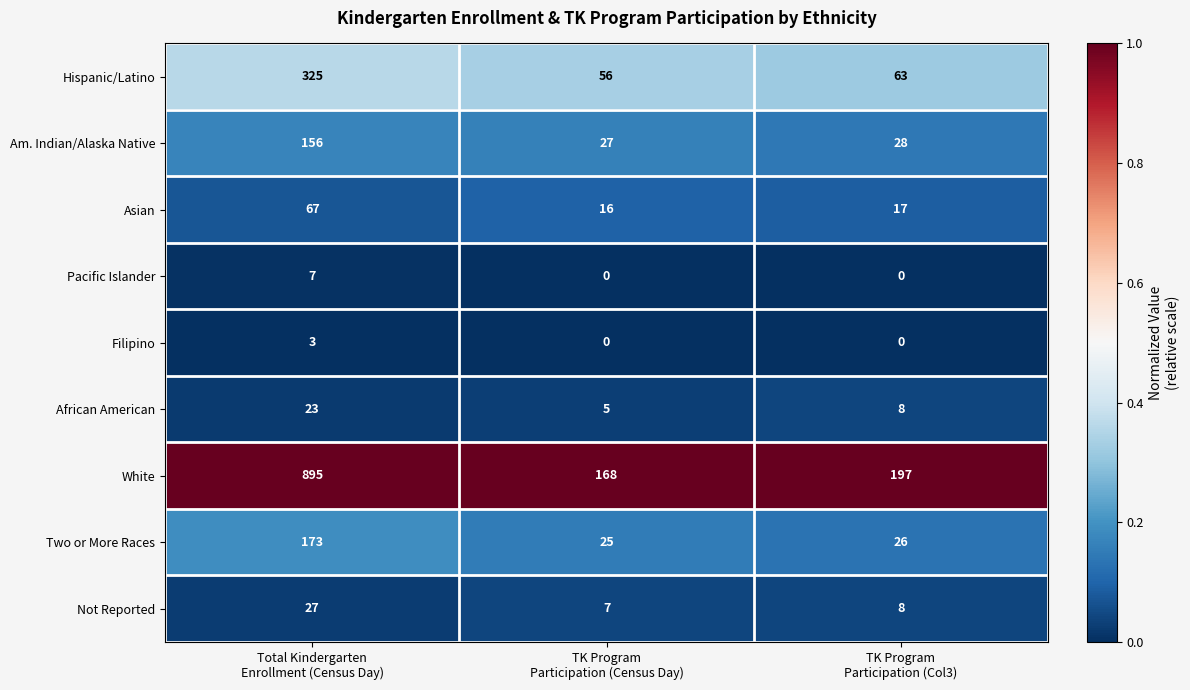

Which label corresponds to the smallest value in the chart?

TK Program
Participation (Census Day)